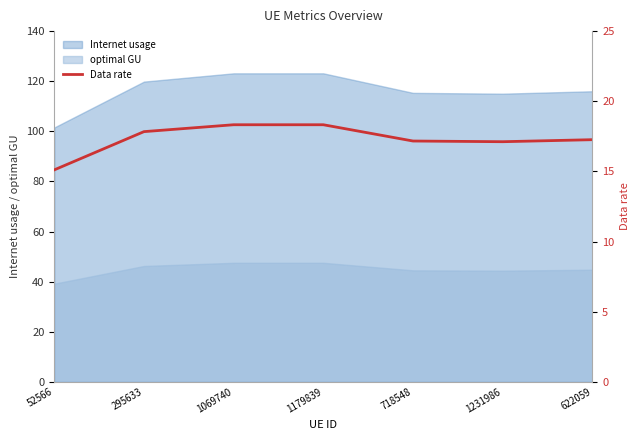

The chart shows a value of 17.2 at 718548. True or false?

True